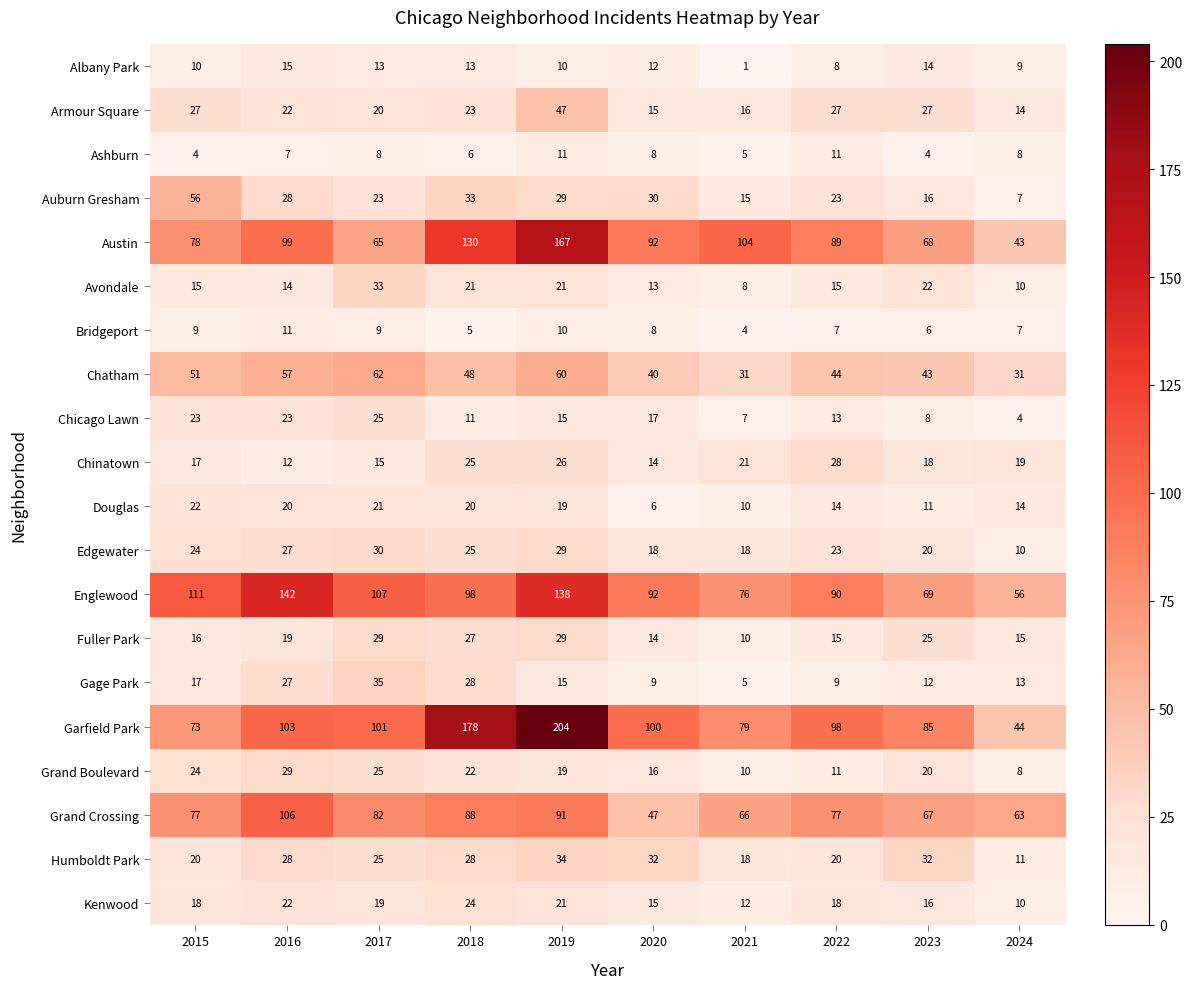

At how many categories does at least one series exceed 105?

5